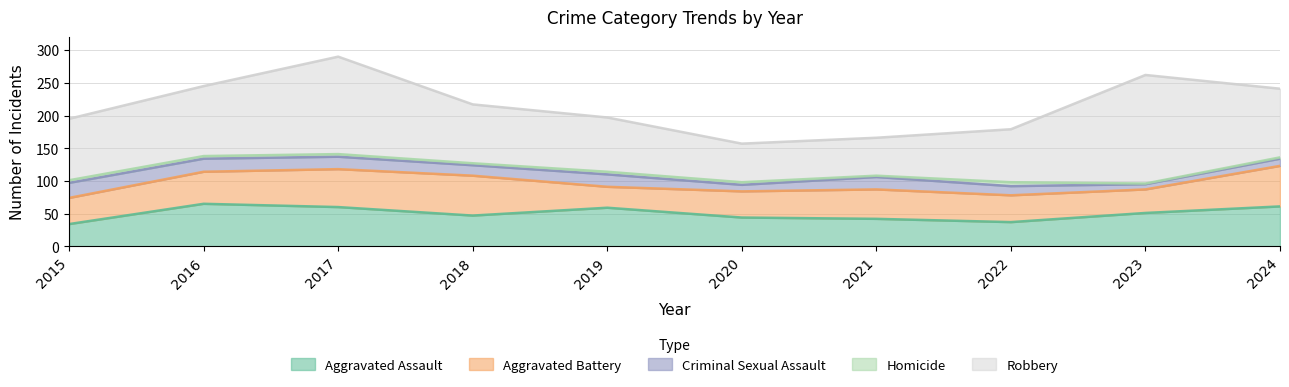

Is the value of Homicide at 2022 greater than the value of Robbery at 2021?

No